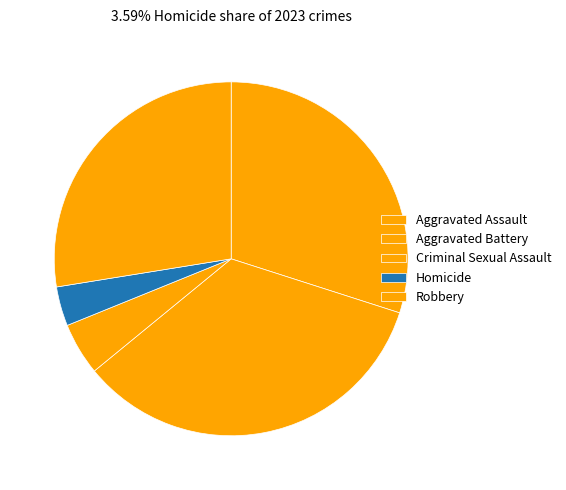

To the nearest percent, what is the average slice percentage?

20%